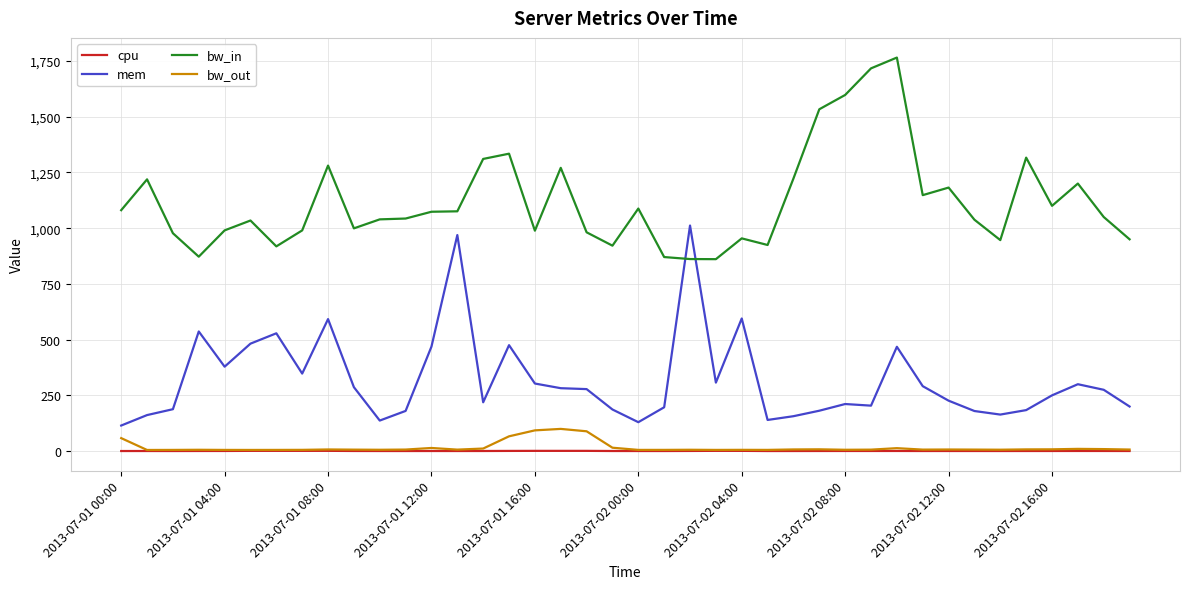

List the series in order of their peak value, lowest first.

cpu, bw_out, mem, bw_in